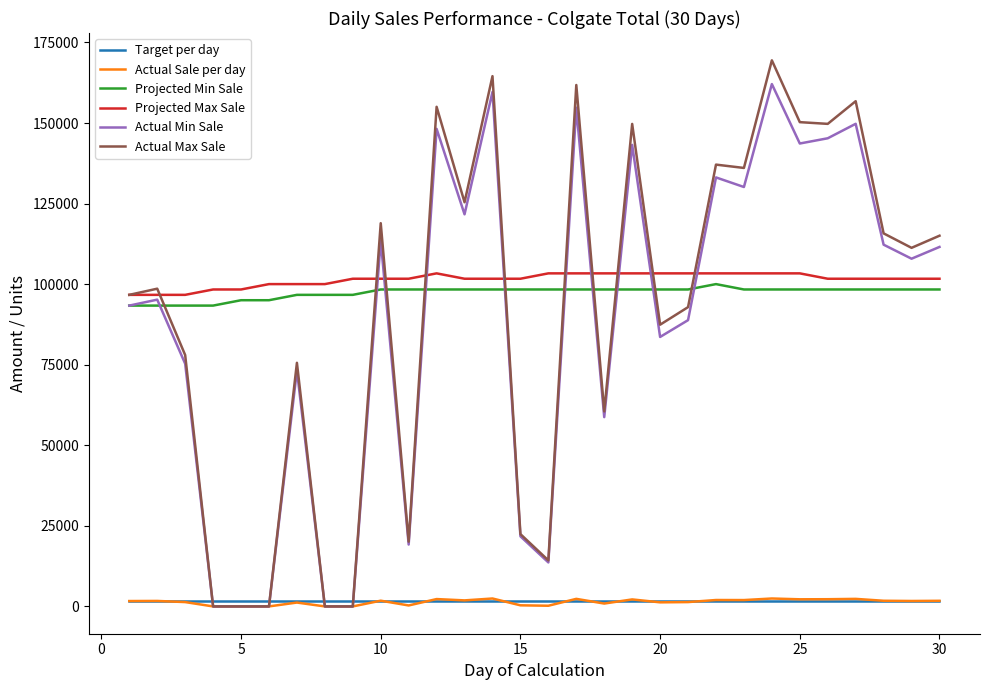

What is the highest value of the Projected Max Sale series?

103354